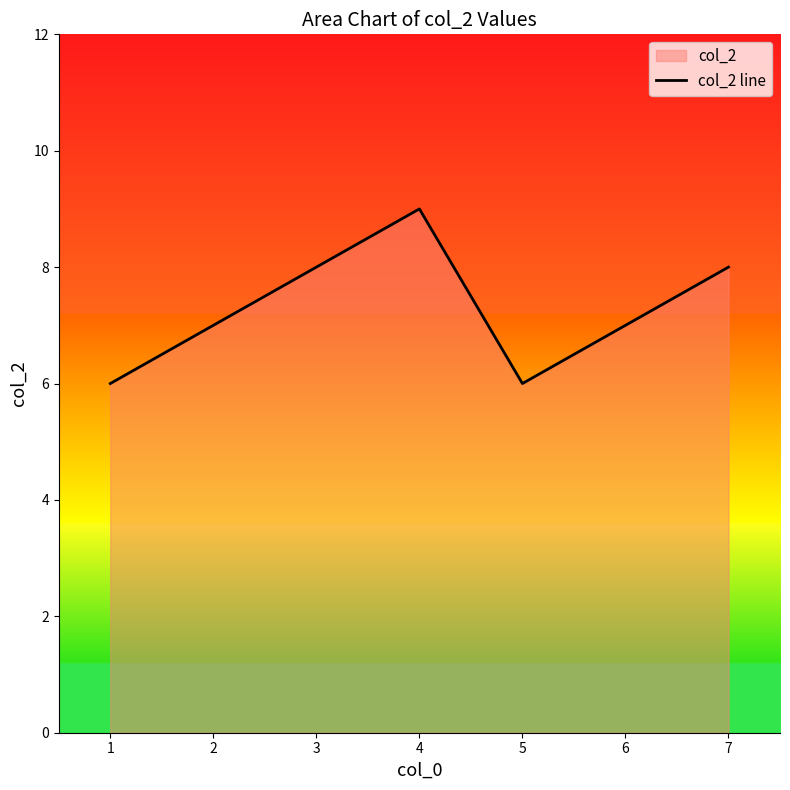

What is the maximum value shown in the chart?

9